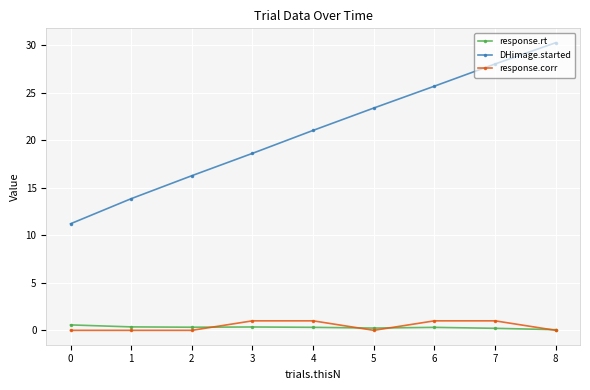

List the series in order of their peak value, highest first.

DHimage.started, response.corr, response.rt